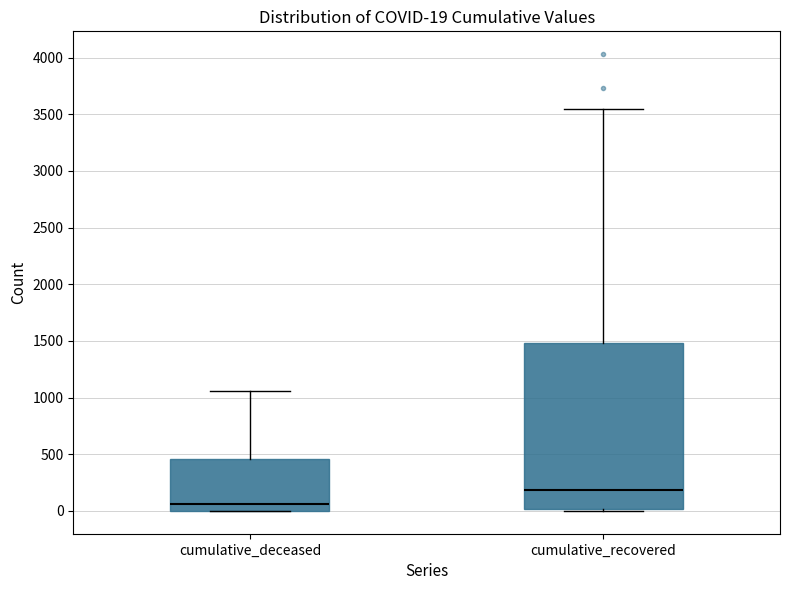

Which box is the tallest, from its lower edge to its upper edge?

cumulative_recovered